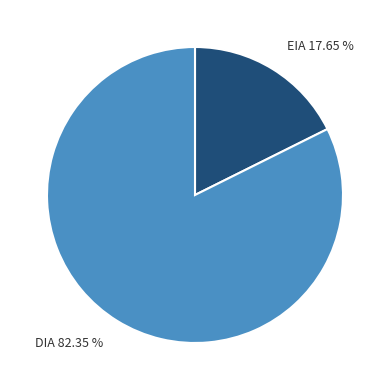

To the nearest percent, what is the difference between the EIA and DIA slice percentages?

65%